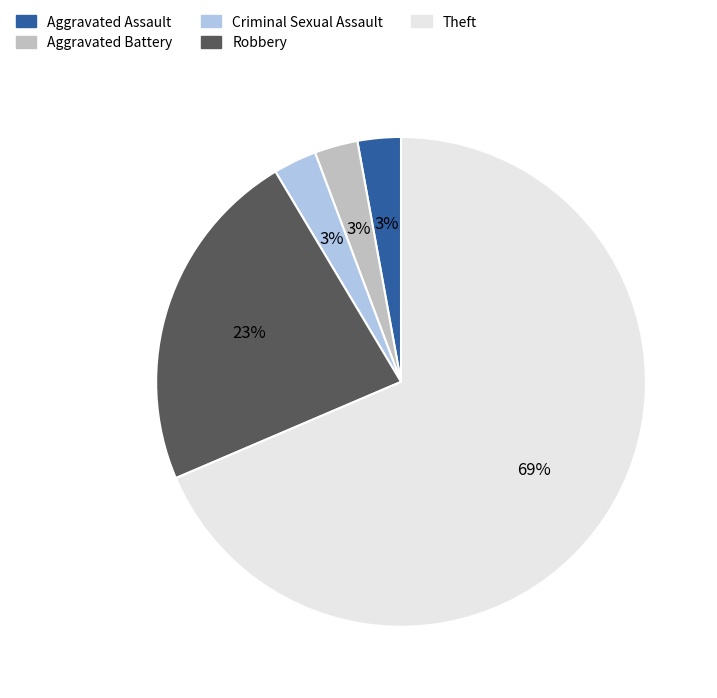

Do Theft and Robbery together represent more than half of the pie?

Yes